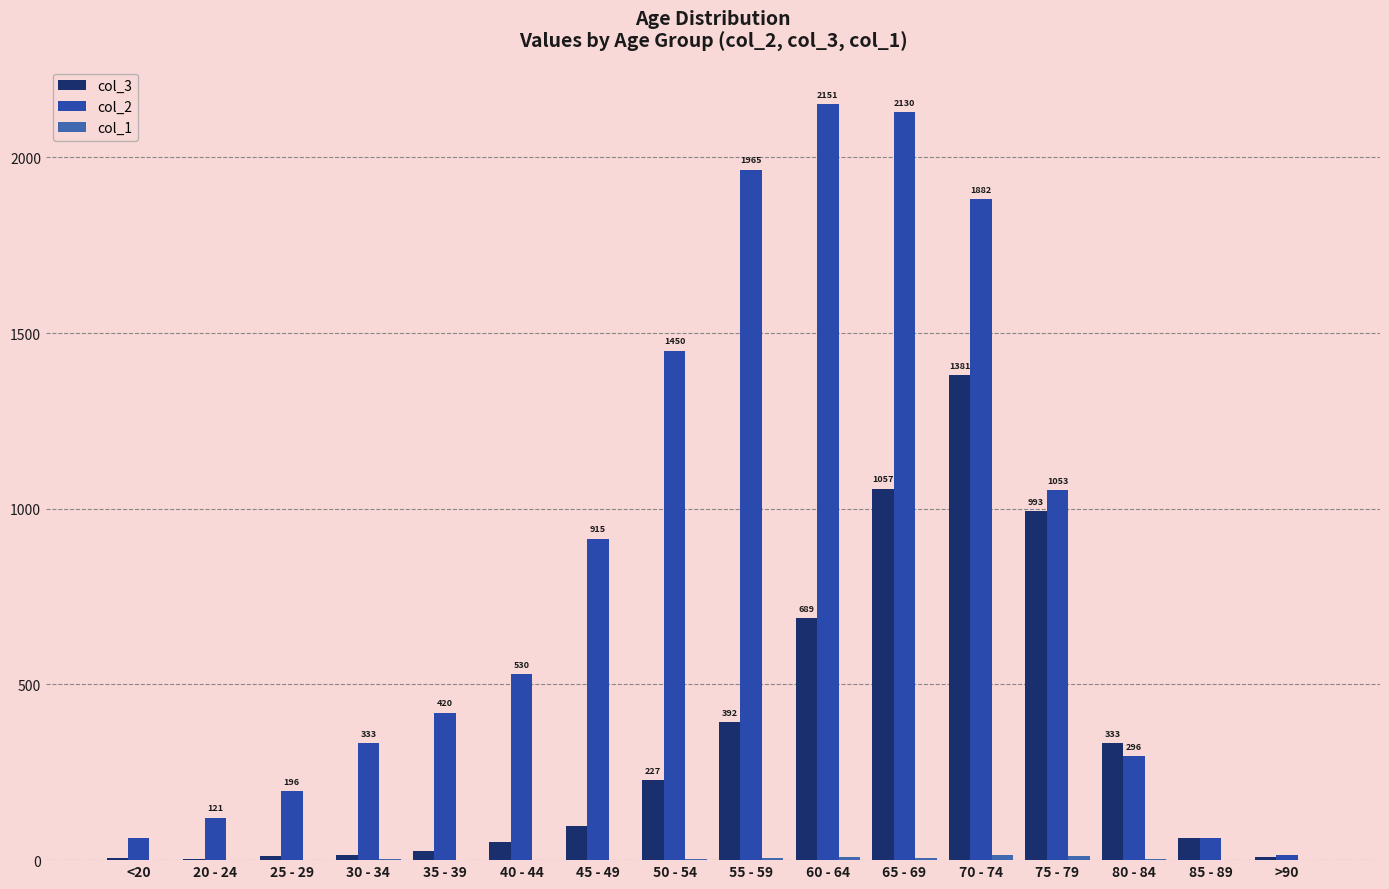

Reading left to right, transcribe all the data shown in this chart.

col_3: <20=7	20 - 24=2	25 - 29=13	30 - 34=14	35 - 39=26	40 - 44=53	45 - 49=97	50 - 54=227	55 - 59=392	60 - 64=689	65 - 69=1057	70 - 74=1381	75 - 79=993	80 - 84=333	85 - 89=64	>90=9
col_2: <20=62	20 - 24=121	25 - 29=196	30 - 34=333	35 - 39=420	40 - 44=530	45 - 49=915	50 - 54=1450	55 - 59=1965	60 - 64=2151	65 - 69=2130	70 - 74=1882	75 - 79=1053	80 - 84=296	85 - 89=62	>90=15
col_1: <20=1	20 - 24=0	25 - 29=0	30 - 34=2	35 - 39=1	40 - 44=1	45 - 49=1	50 - 54=3	55 - 59=6	60 - 64=8	65 - 69=6	70 - 74=14	75 - 79=12	80 - 84=4	85 - 89=1	>90=0